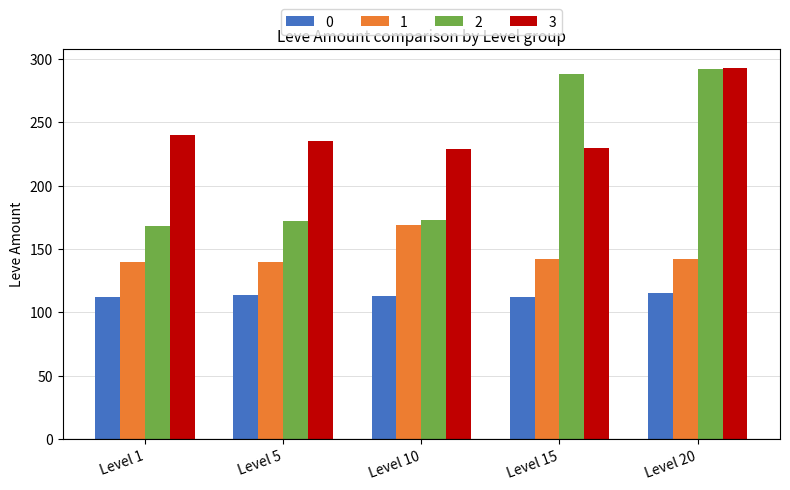

The 3 series shows 240 at Level 1. True or false?

True